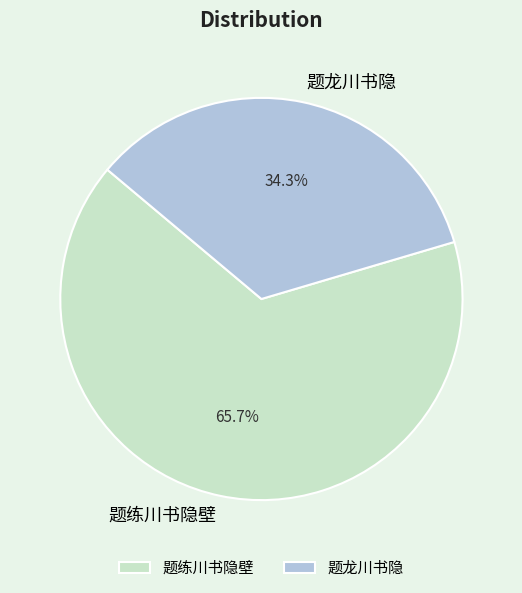

To the nearest percent, what percentage of the pie is 题练川书隐壁?

66%